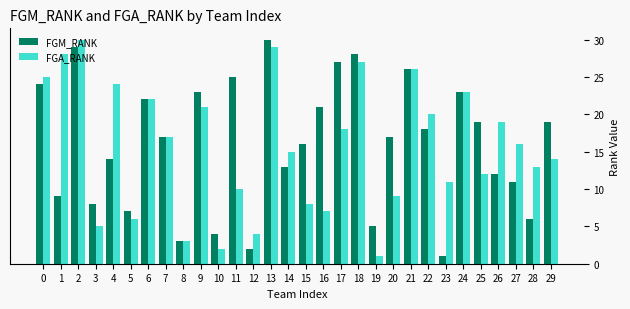

What is the maximum value shown in the chart?

30